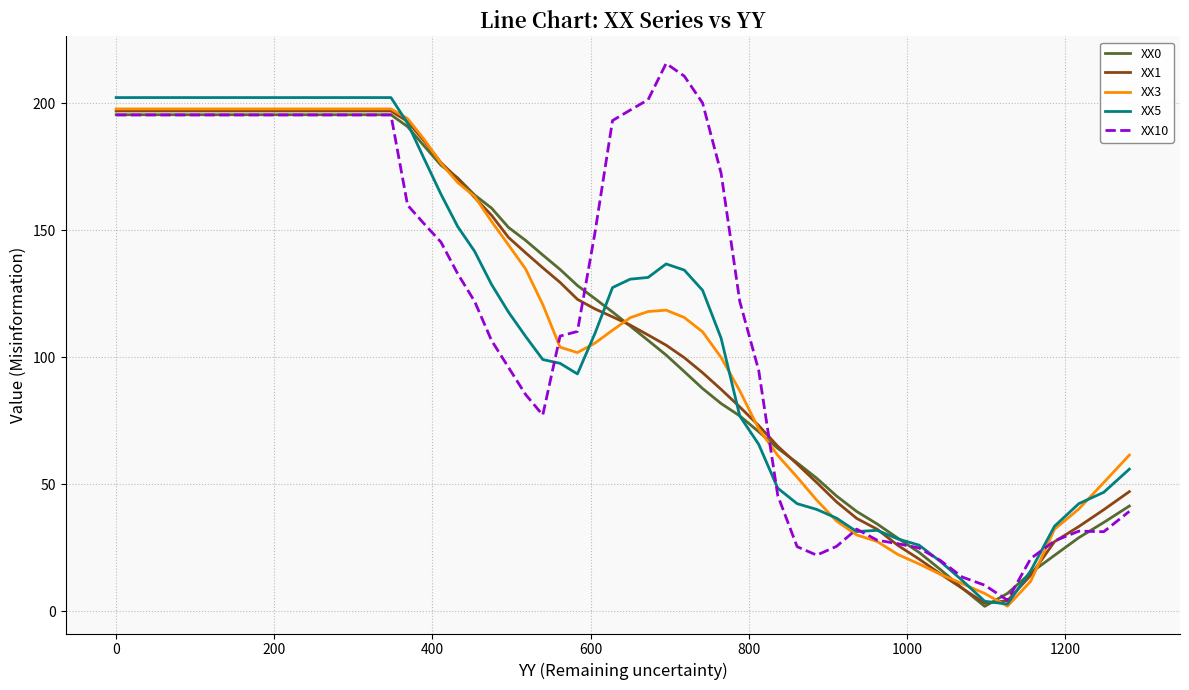

What is the maximum value for XX5?

202.3